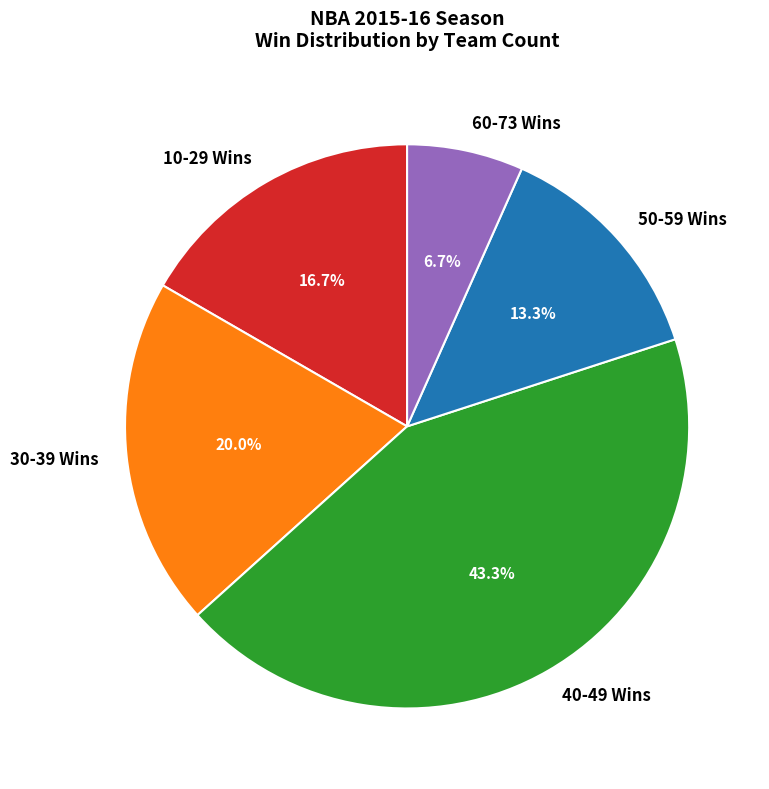

Which category has the smallest portion of the pie?

60-73 Wins